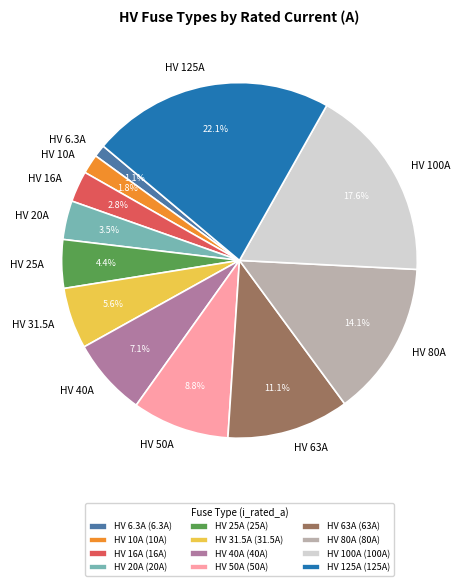

Approximately how many times larger is the value at HV 80A compared to HV 50A?

1.6